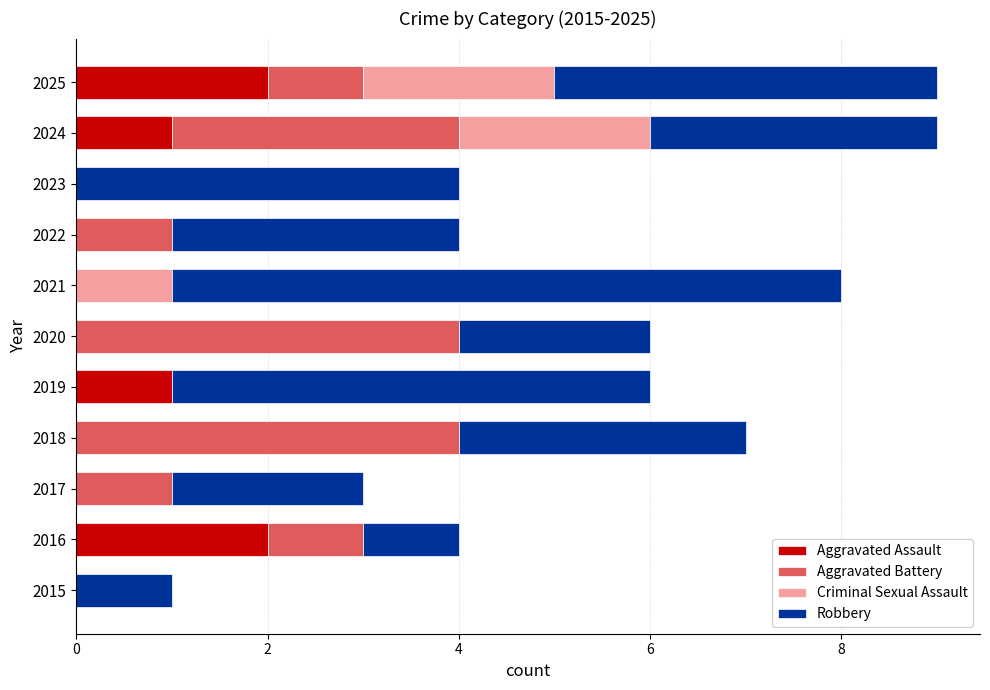

What is the total value across all series at 2019?

6